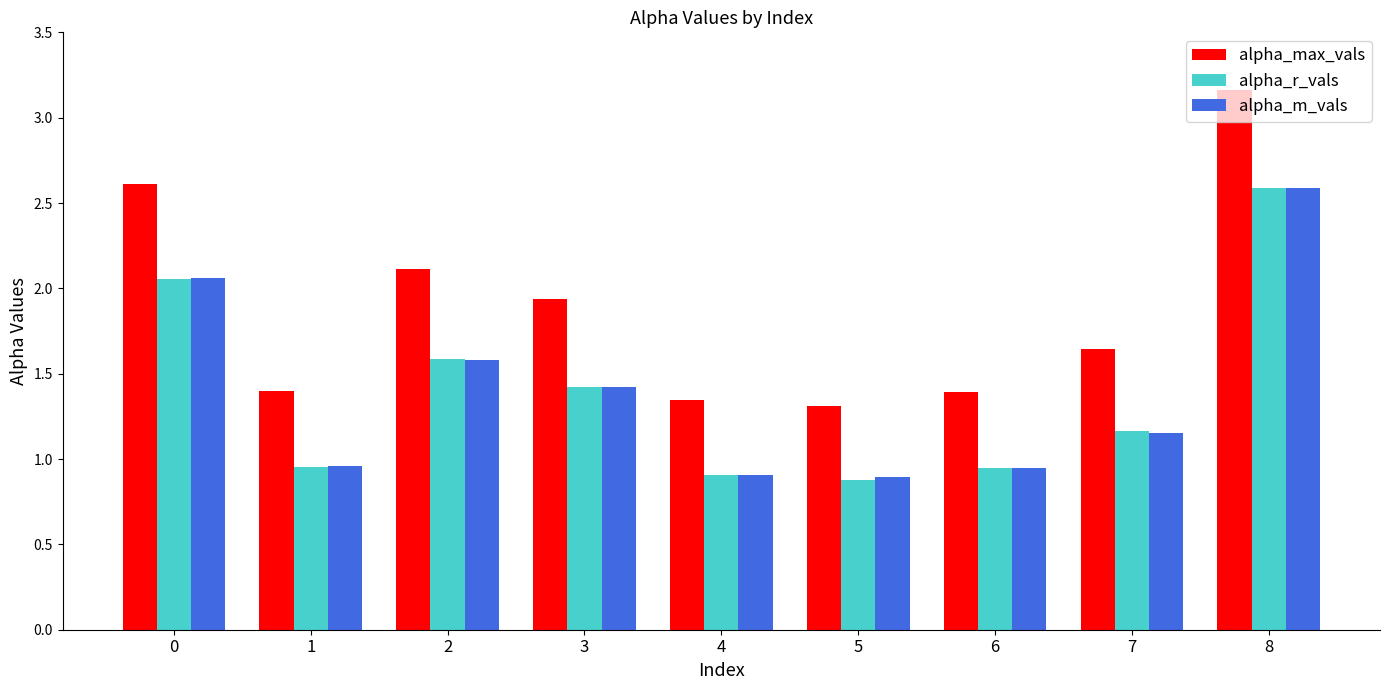

How many data points does each series have?

9